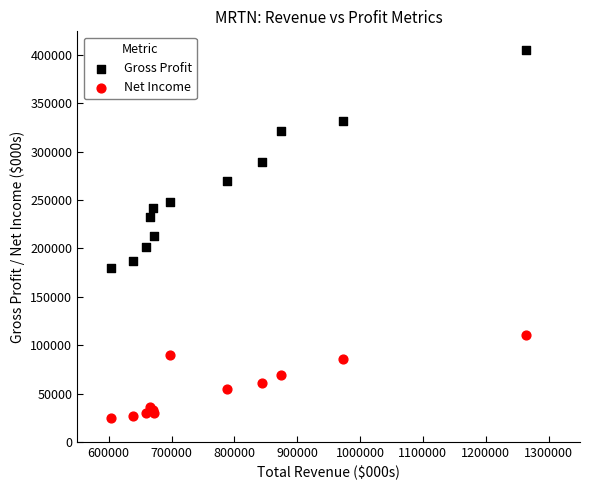

What is the X range (max minus min) for the scatter plot?

660200